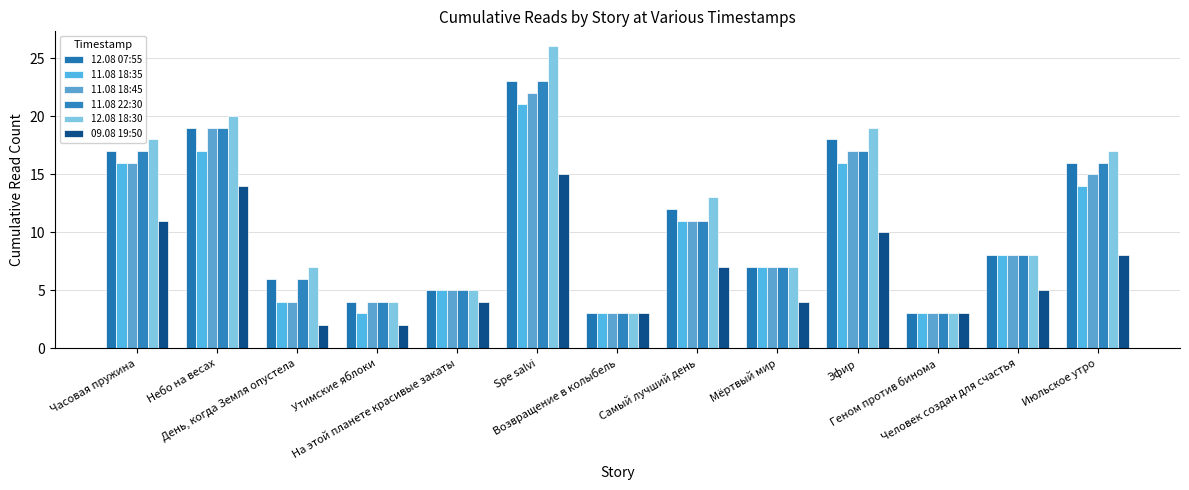

Does the chart contain any negative values?

No